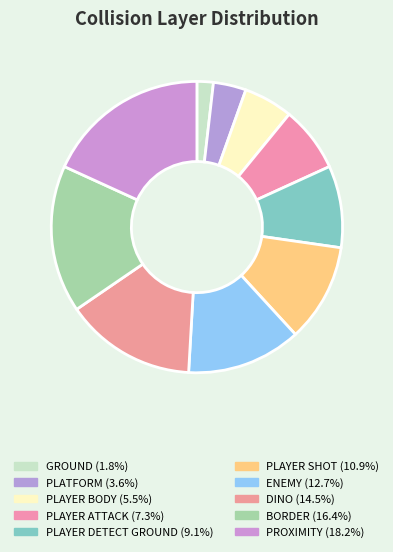

Which category has the smallest portion of the pie?

GROUND